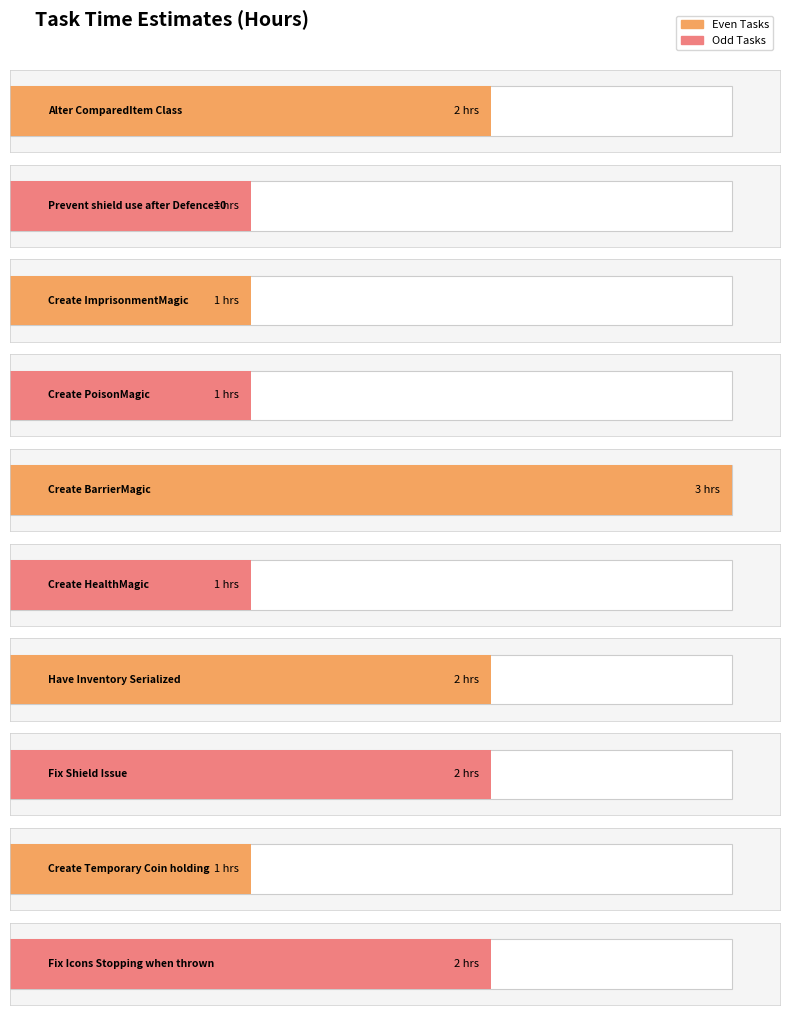

What is the label of the 6th bar from the right?

Create BarrierMagic